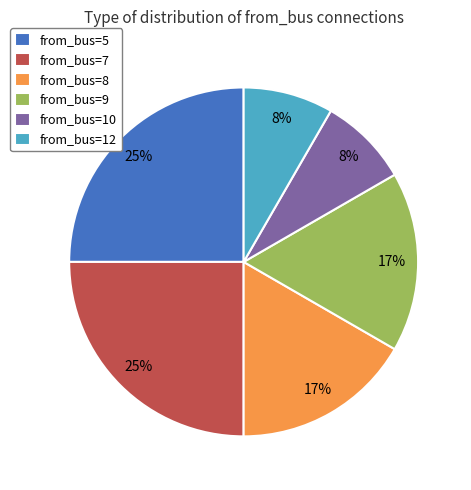

What is the ratio of the value at from_bus=7 to the value at from_bus=9?

1.5